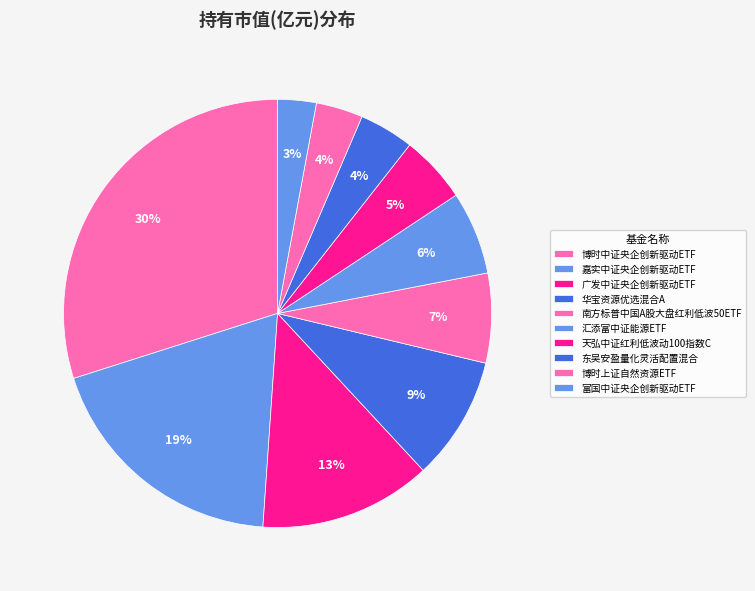

Which slice is the smallest?

富国中证央企创新驱动ETF